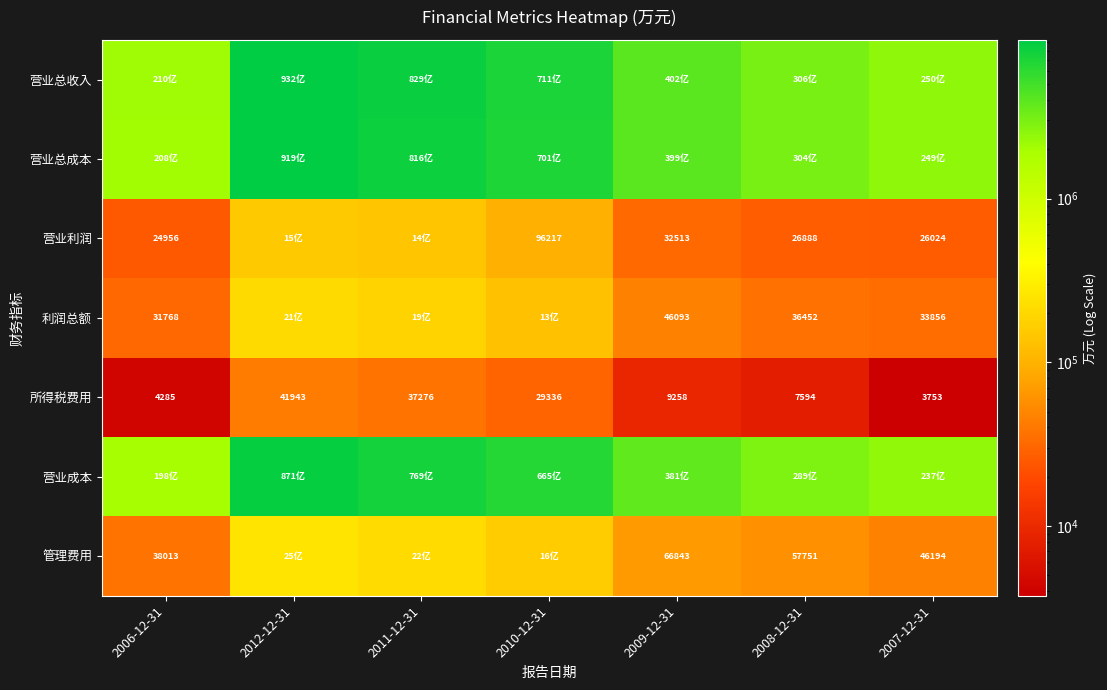

Read the 所得税费用 value at 2012-12-31, to the nearest 50.

41950